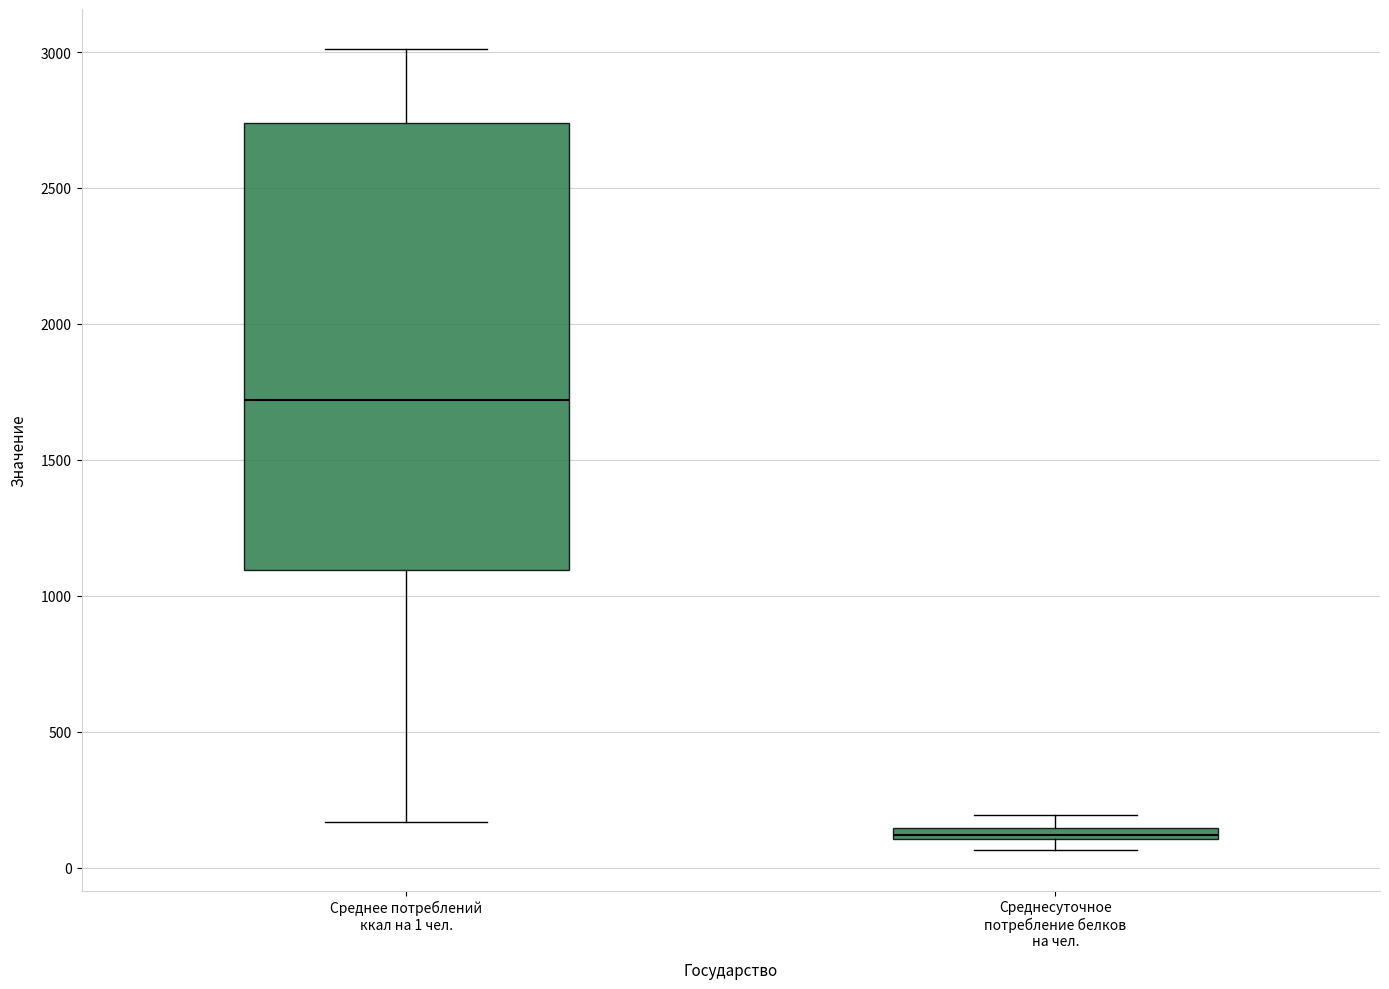

Where does the lower whisker of the box for Среднее потреблений ккал на 1 чел. end on the y-axis? The values are not printed on the chart, so give them approximately, as read against the axis.

150